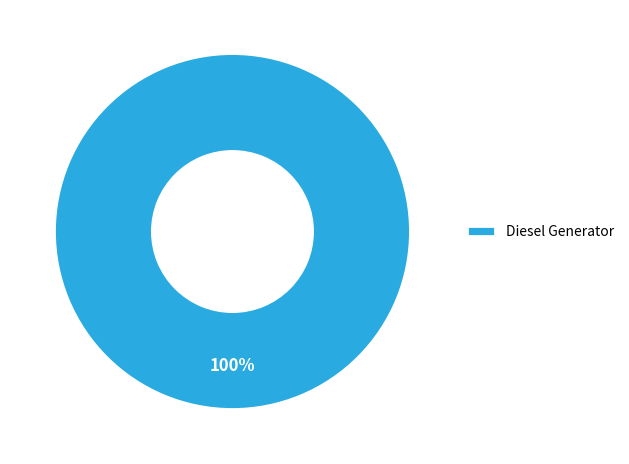

To the nearest percent, what portion does Diesel Generator represent?

100%